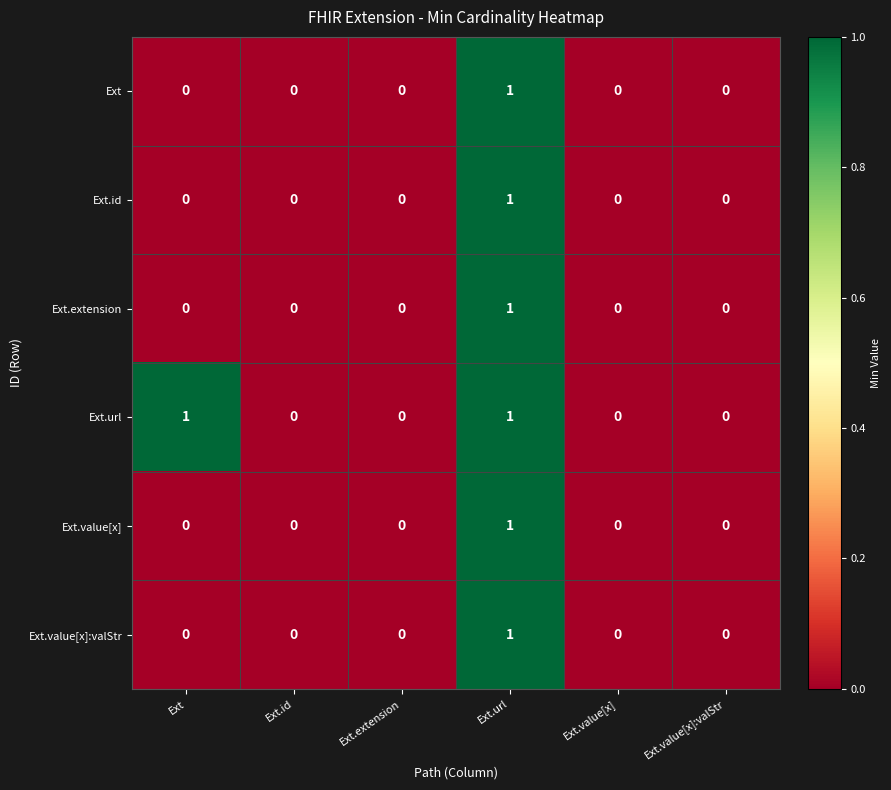

At which label does Ext.id reach its peak?

Ext.url